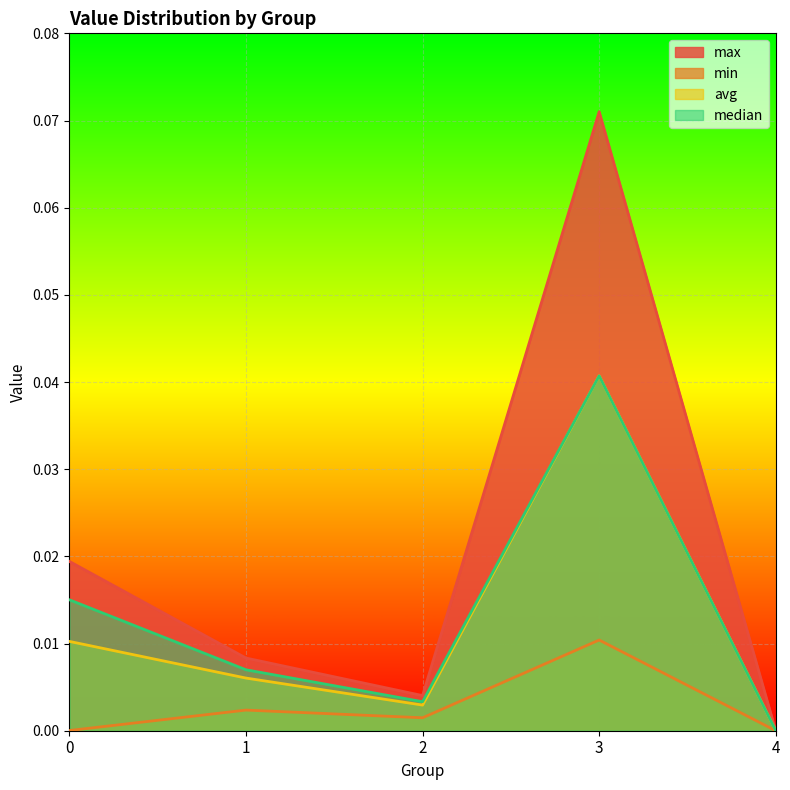

True or false: avg has more than 0 points higher than both neighbors.

True